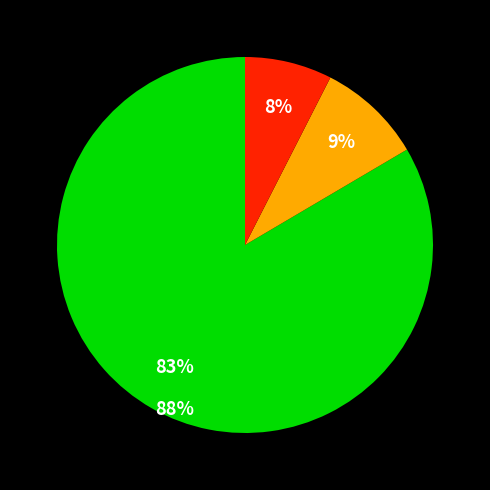

To the nearest percent, what is the average slice percentage?

33%